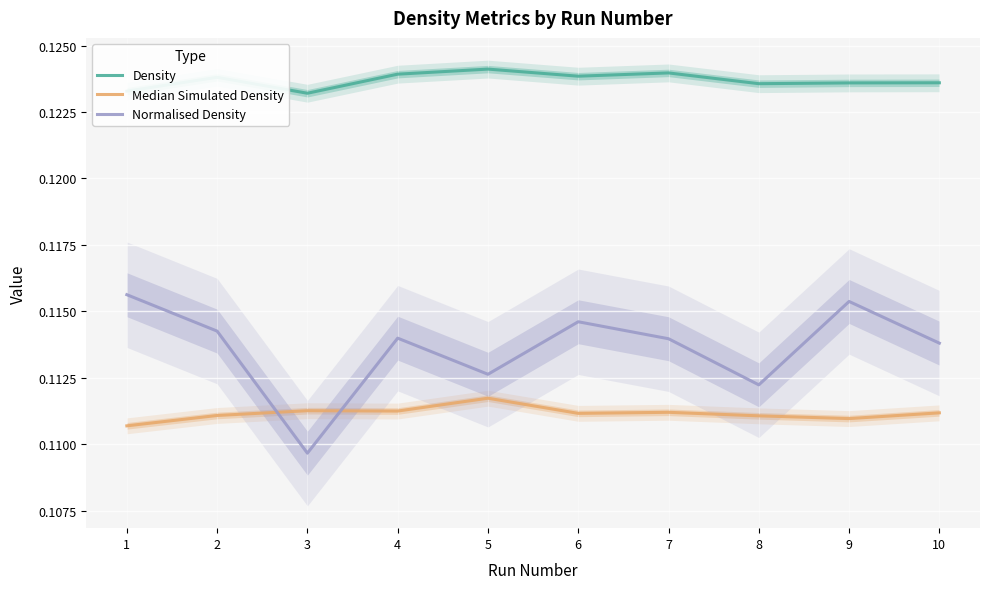

What are all the series names shown in the legend?

Density, Median Simulated Density, Normalised Density